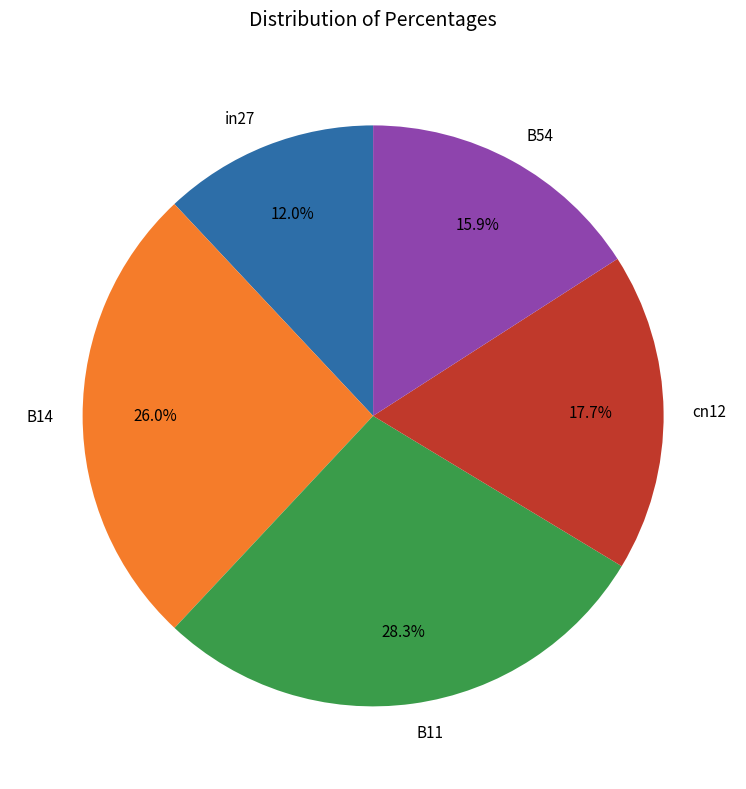

Is there any slice that represents more than half of the pie?

No